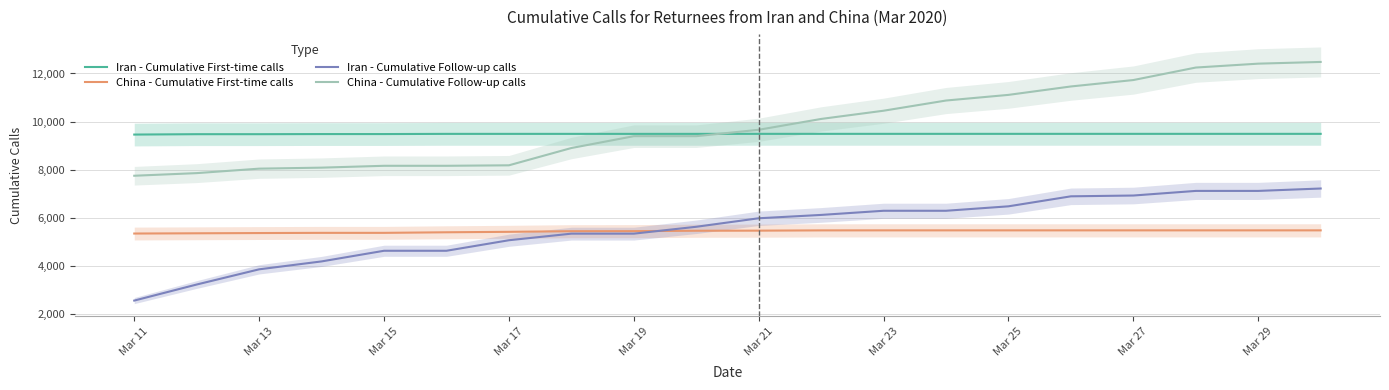

True or false: Iran - Cumulative Follow-up calls and China - Cumulative Follow-up calls cross at least once.

False